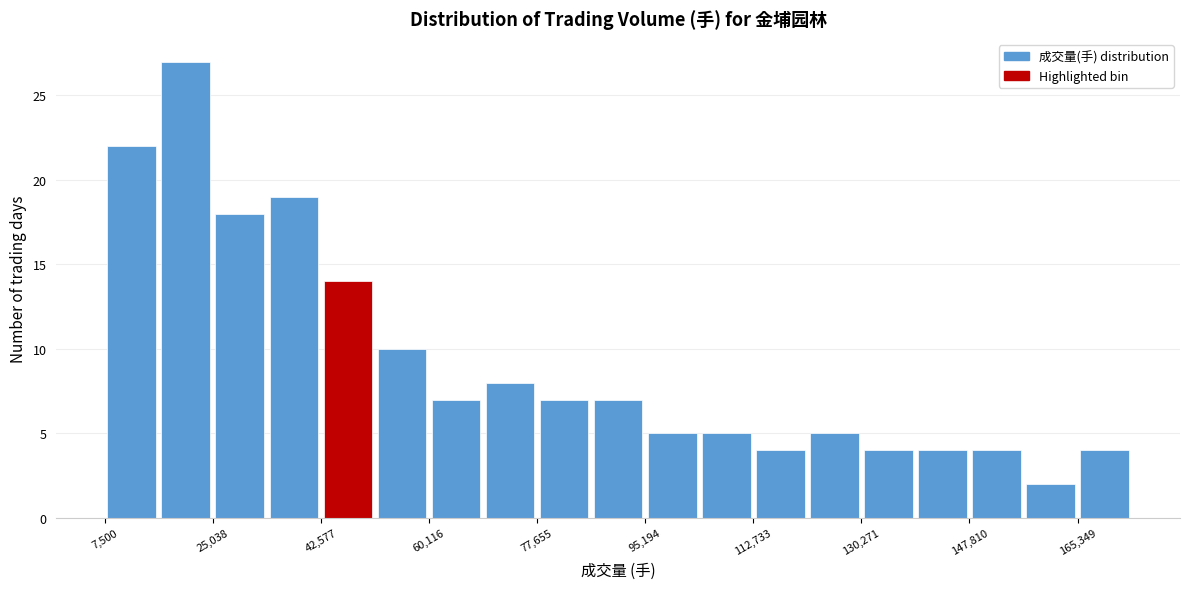

Reading left to right, transcribe this chart: for each bar, give the range it covers on the x-axis and its height. Neither the bar edges nor the heights are printed on the chart, so give them approximately, as read against the axes.

8000 to 16000: 22
16000 to 26000: 27
26000 to 34000: 18
34000 to 42000: 19
42000 to 52000: 14
52000 to 60000: 10
60000 to 68000: 7
68000 to 78000: 8
78000 to 86000: 7
86000 to 96000: 7
96000 to 104000: 5
104000 to 112000: 5
112000 to 122000: 4
122000 to 130000: 5
130000 to 140000: 4
140000 to 148000: 4
148000 to 156000: 4
156000 to 166000: 2
166000 to 174000: 4